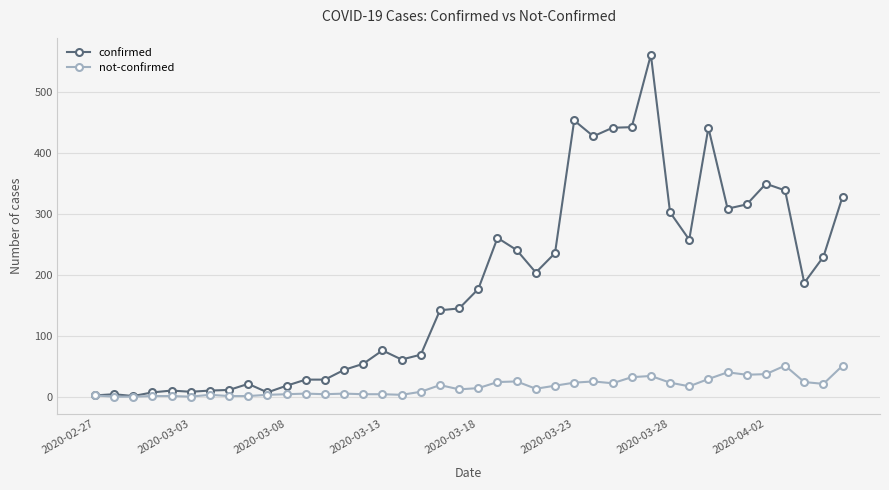

List the series in order of their overall mean, highest first.

confirmed, not-confirmed